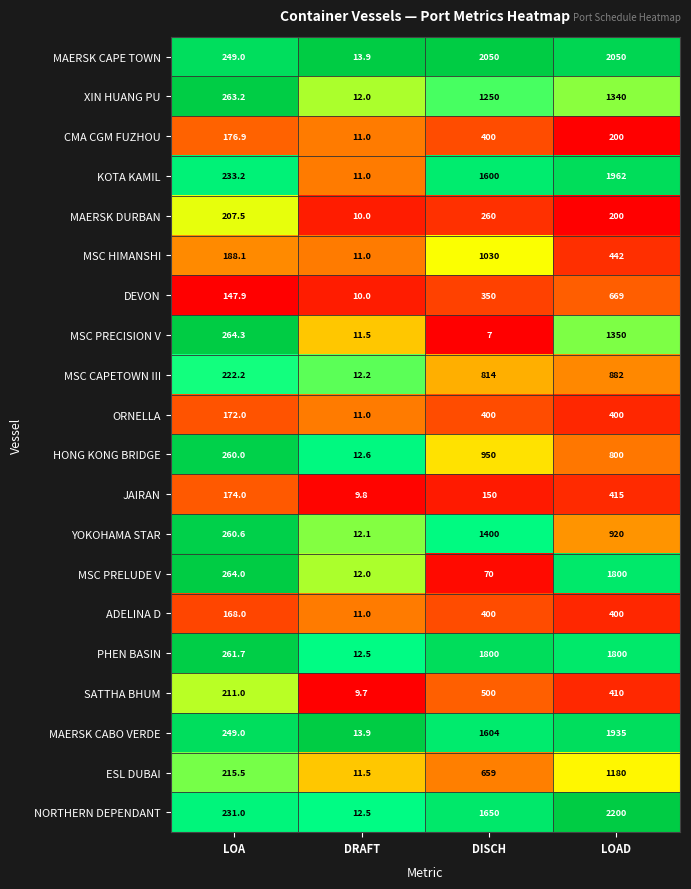

At which label is ESL DUBAI closest to 595?

DISCH